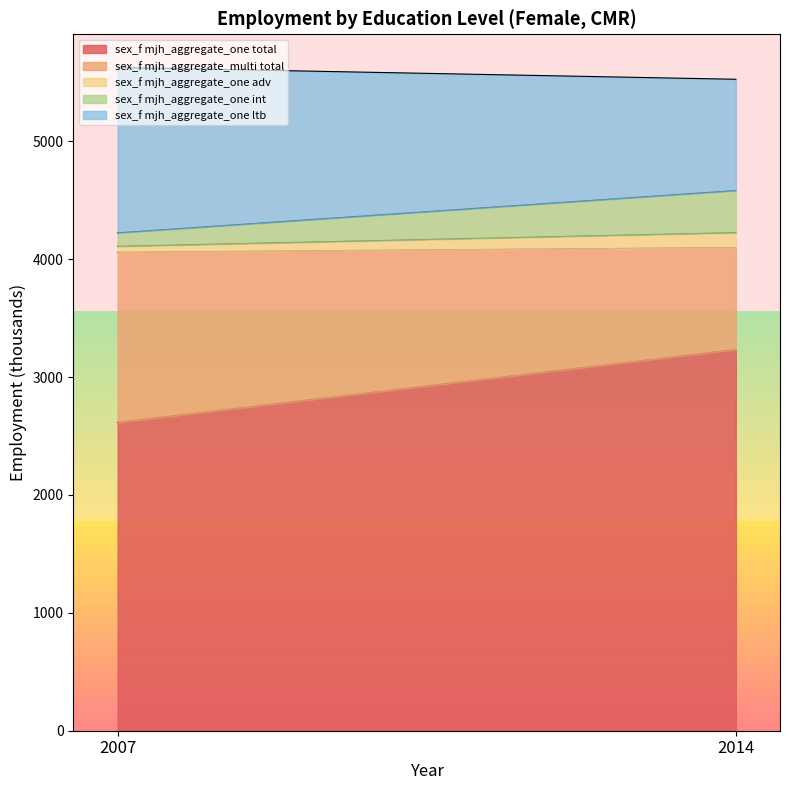

At how many categories does at least one series exceed 2675?

1